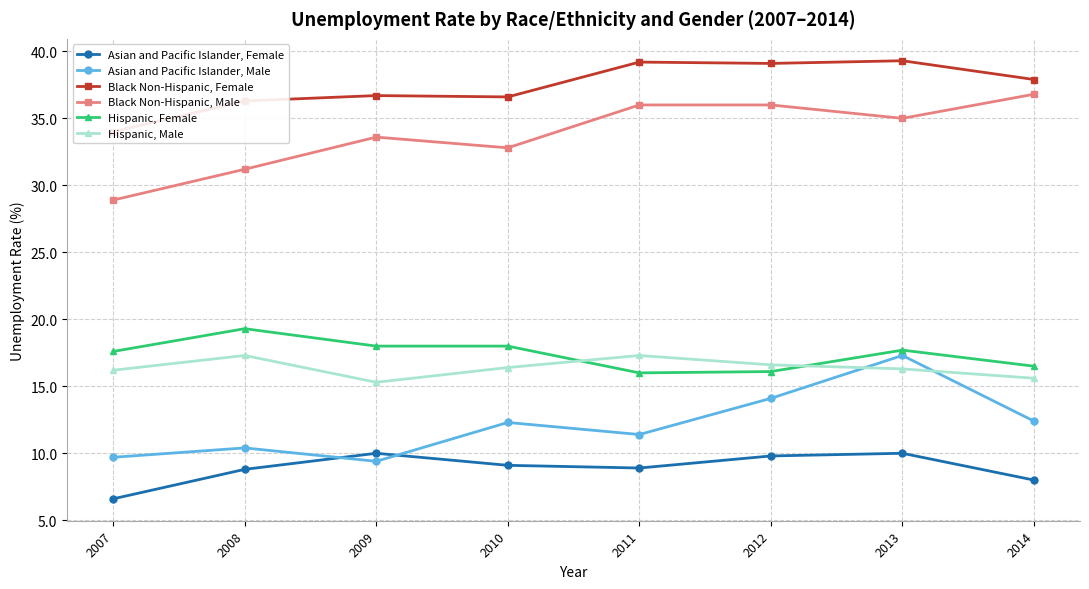

Which series has the largest total across all categories?

Black Non-Hispanic, Female